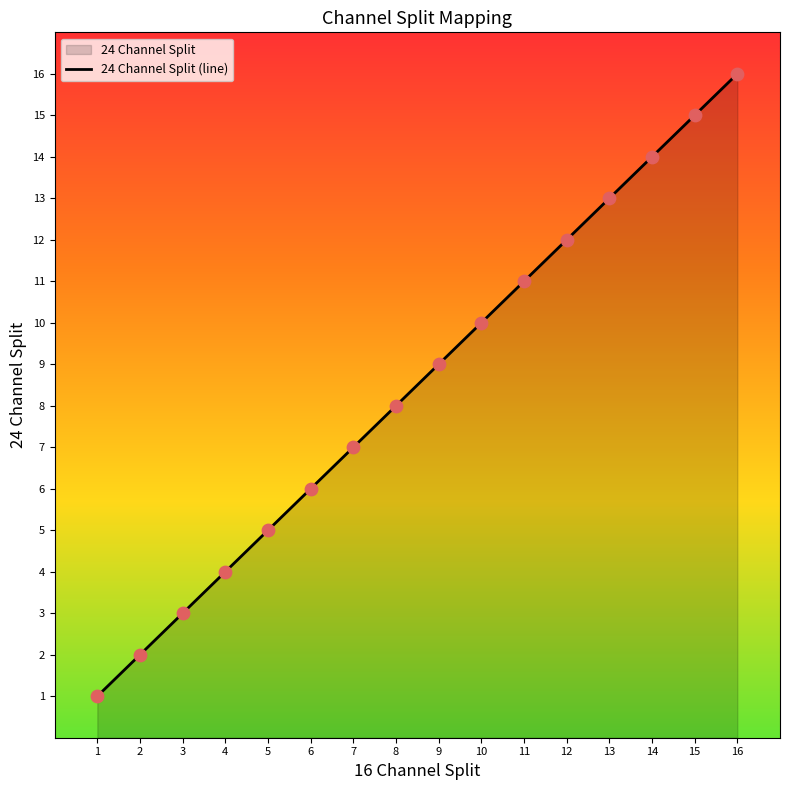

What is the change in value from 9 to 10?

+1